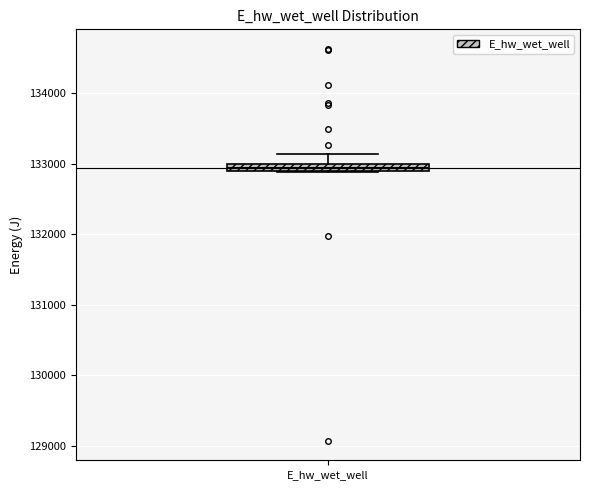

Where is the lower edge of the box for E_hw_wet_well on the y-axis? The values are not printed on the chart, so give them approximately, as read against the axis.

132900